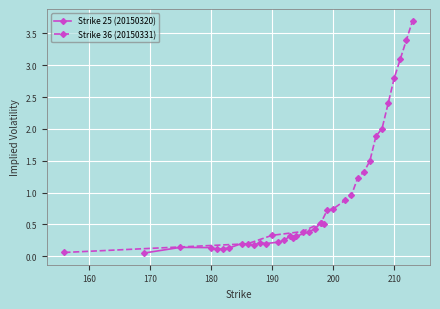

List the series in order of their peak value, highest first.

Strike 36 (20150331), Strike 25 (20150320)